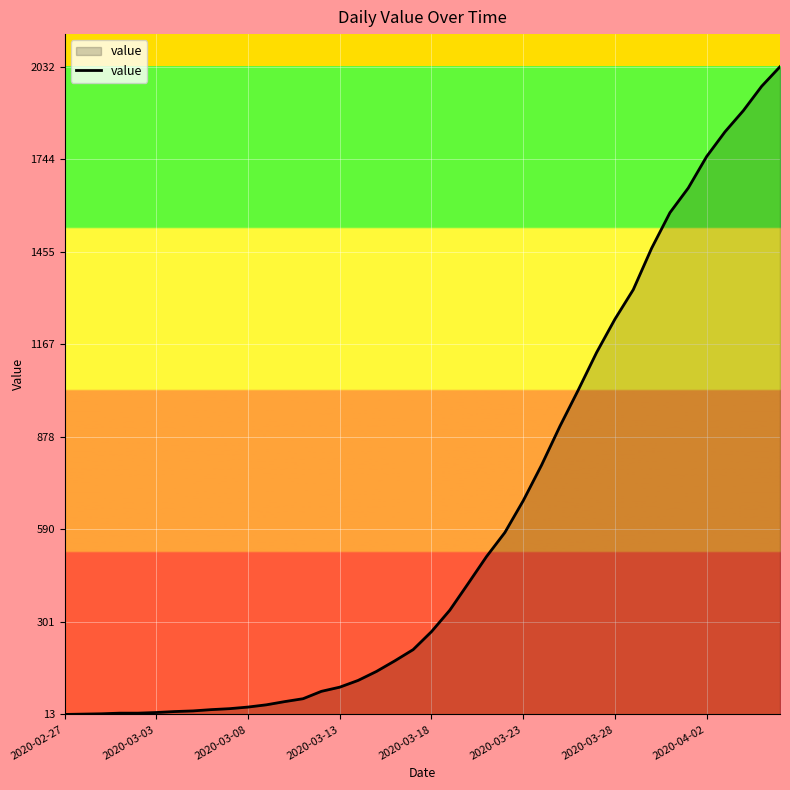

What is the greatest value displayed?

2032